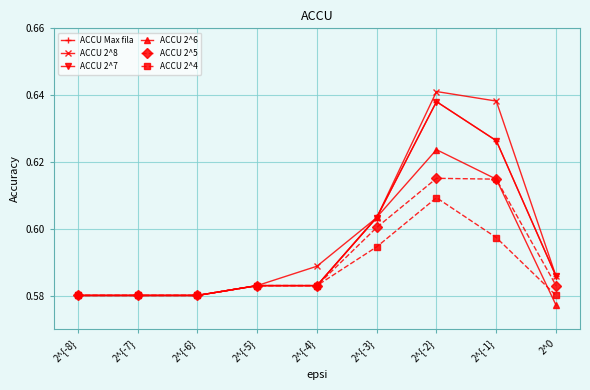

How many distinct data groups are displayed?

6